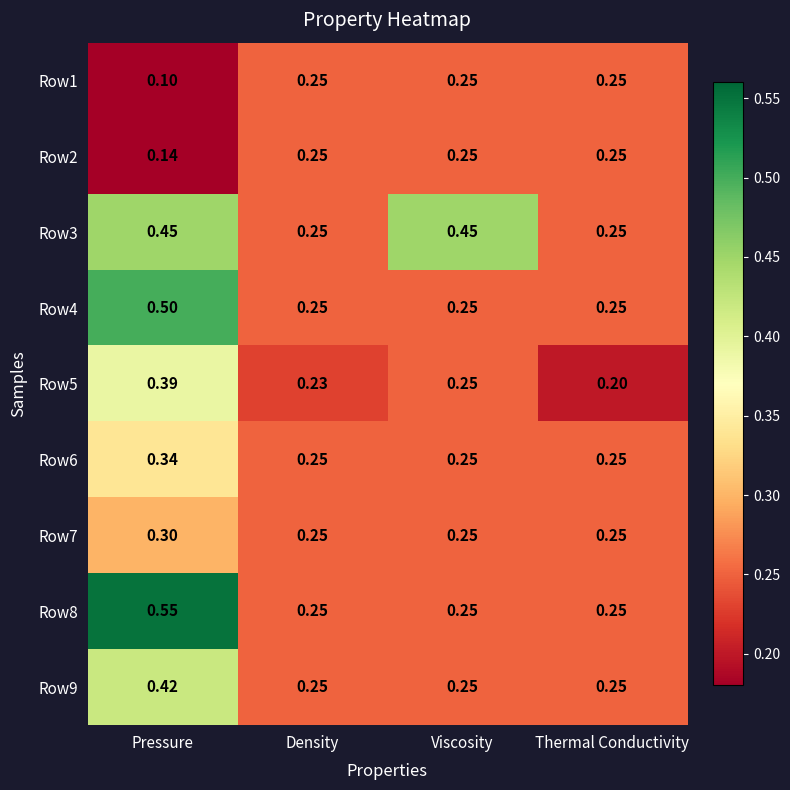

Where is Row5 nearest to the value 0?

Thermal Conductivity